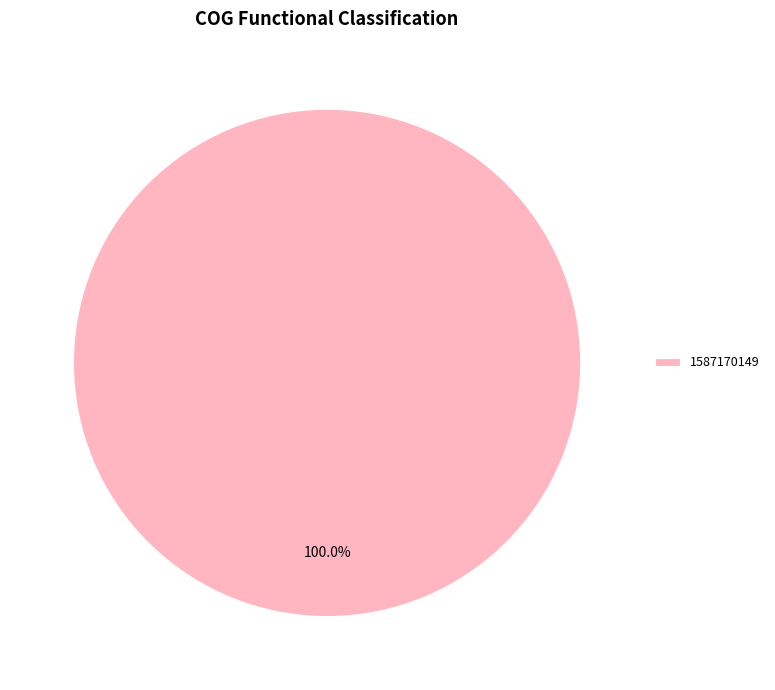

Rank the categories by value from lowest to highest.

1587170149